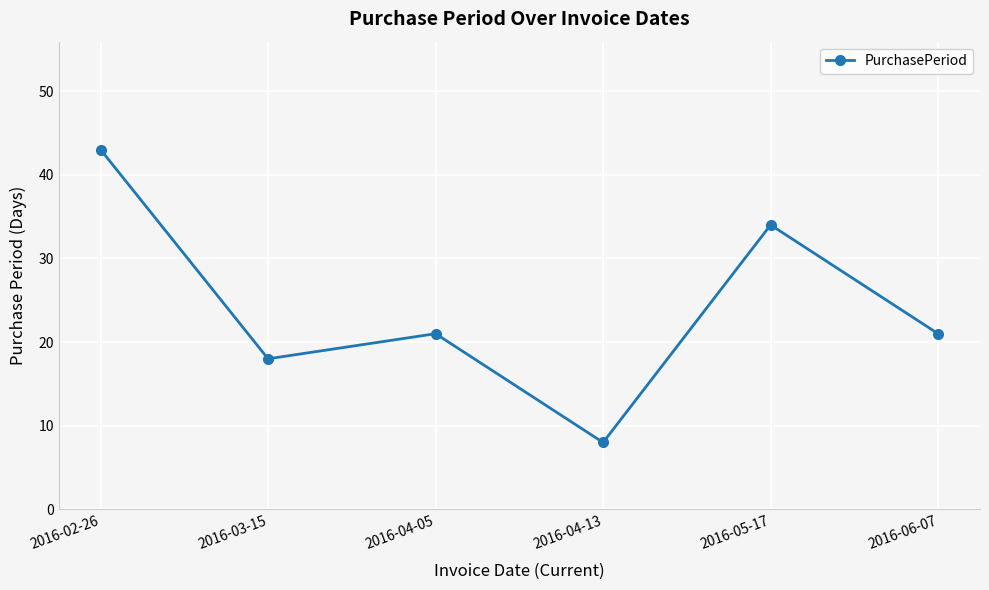

What value does the data have at 2016-04-13, to the nearest 10?

10